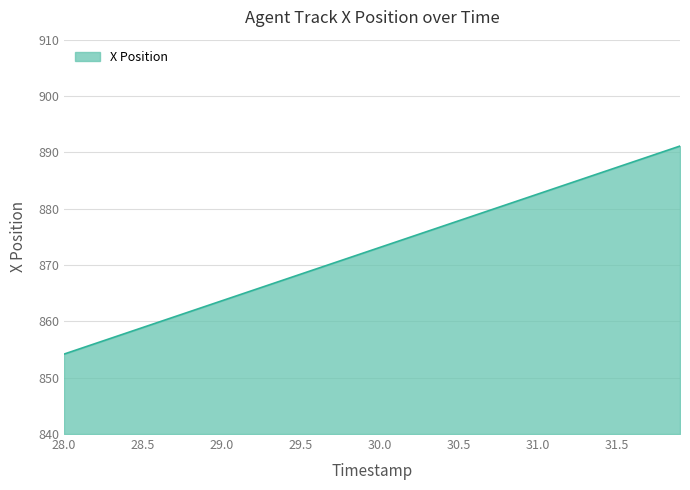

What is the maximum value shown in the chart?

891.1